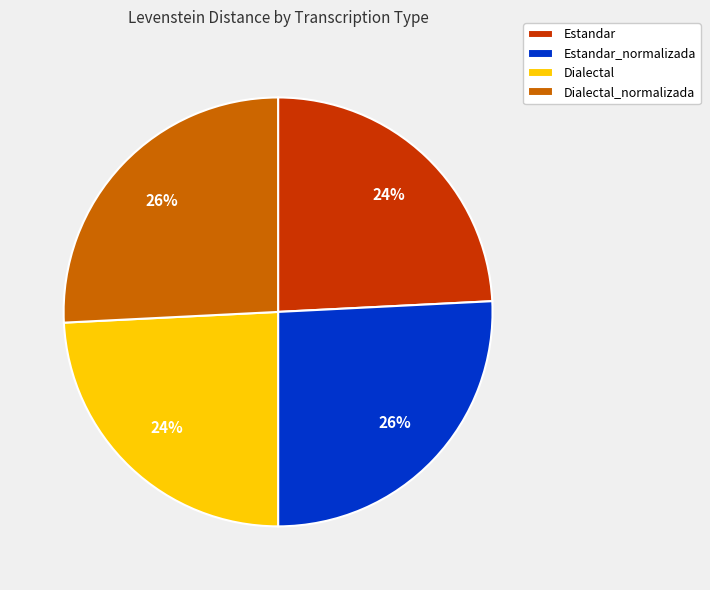

Count the number of slices in the pie.

4